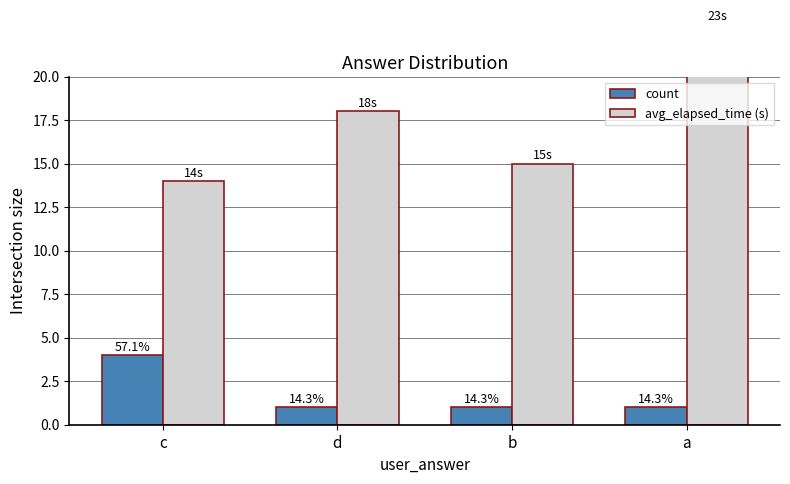

How many bars are there in total?

8